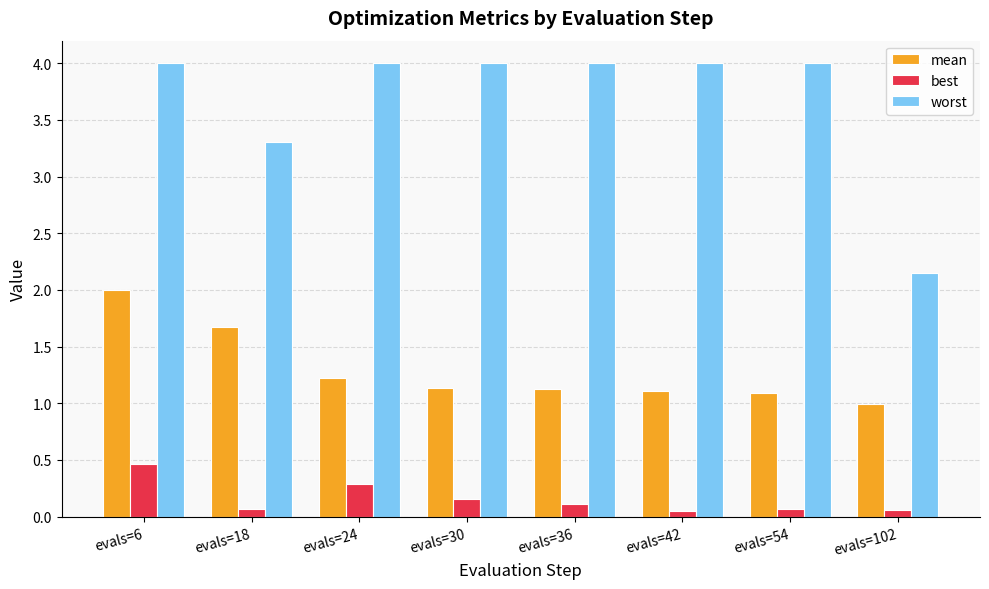

What are all the series names shown in the legend?

mean, best, worst